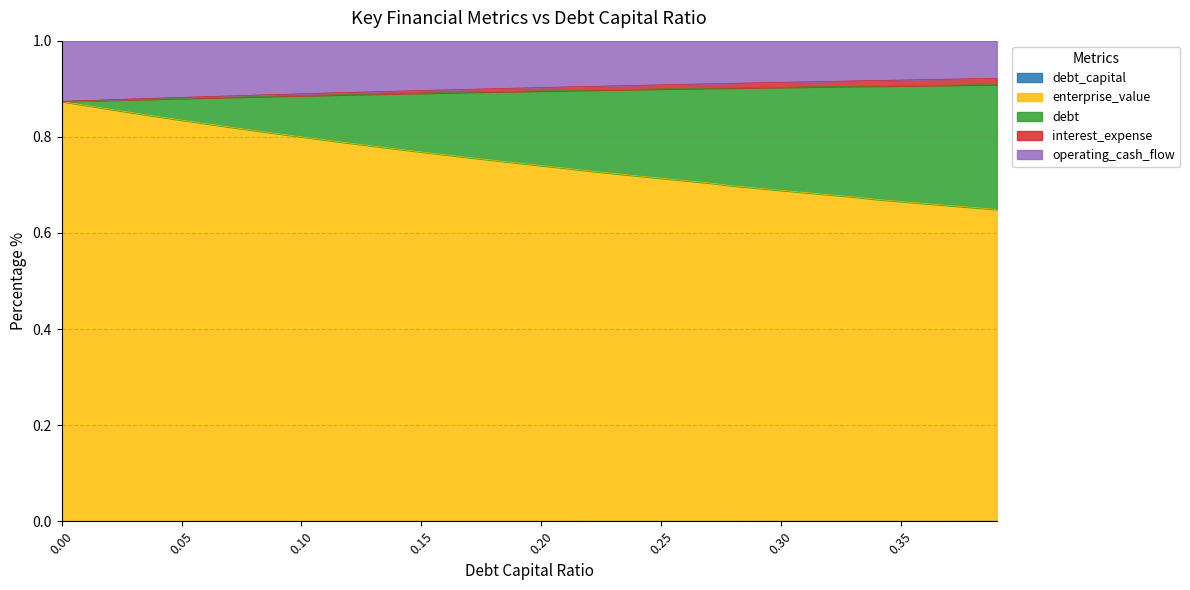

How many data points in debt are above 0?

39